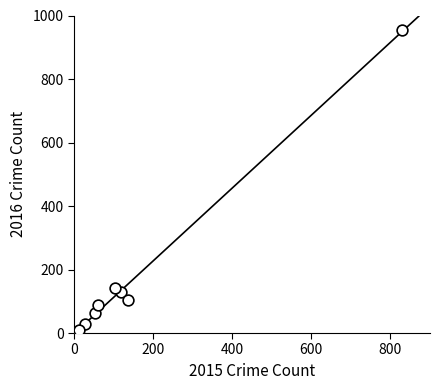

What Y value in the scatter plot is closest to 478?

142